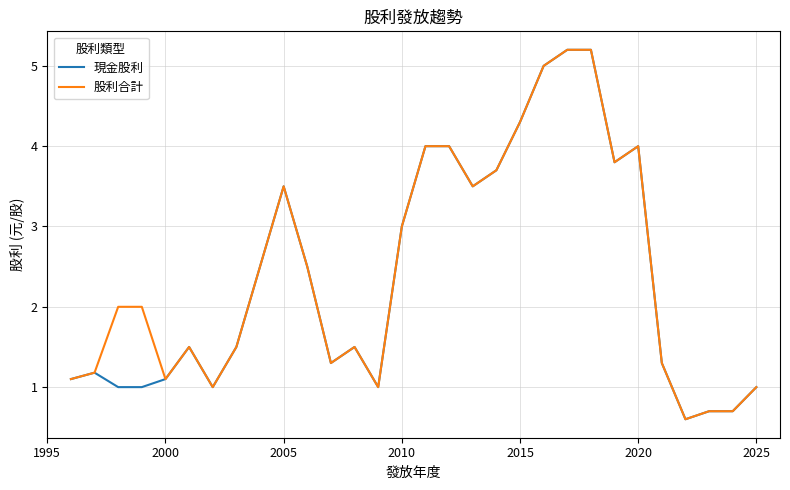

What is the greatest value displayed?

5.2